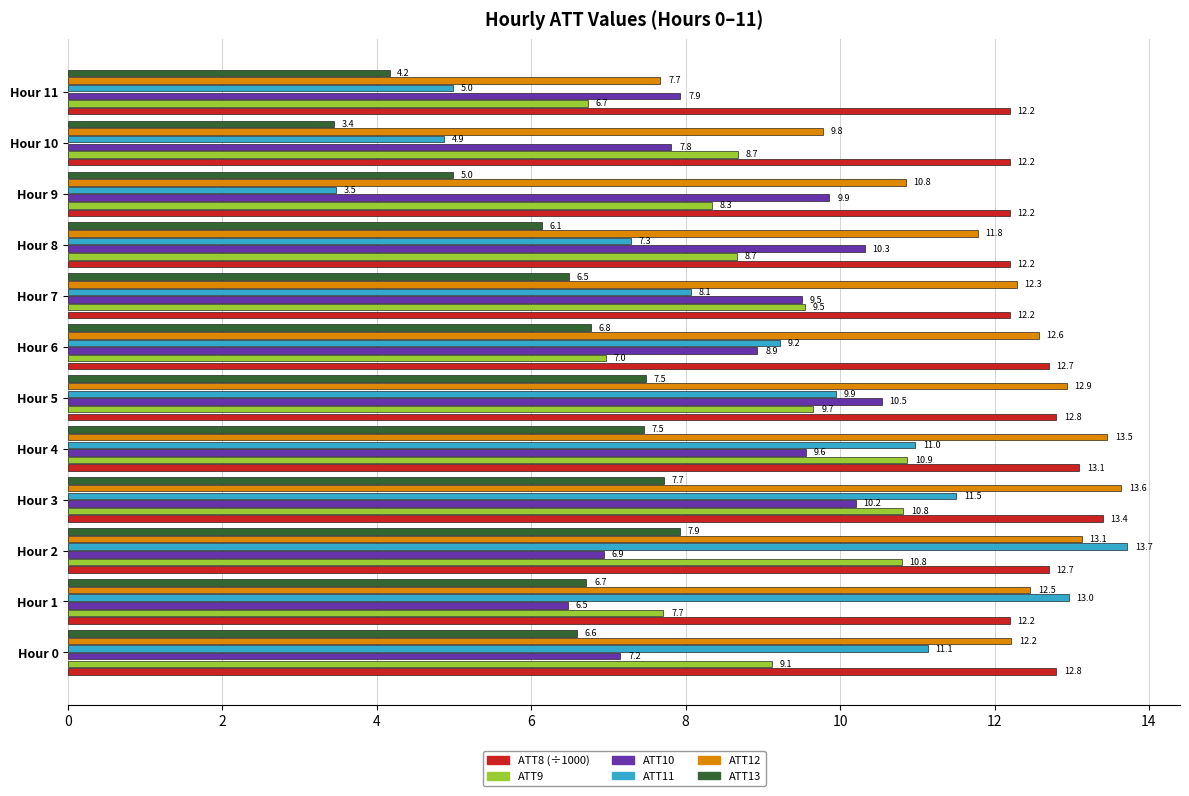

What value does the ATT10 series have at Hour 1?

6.5